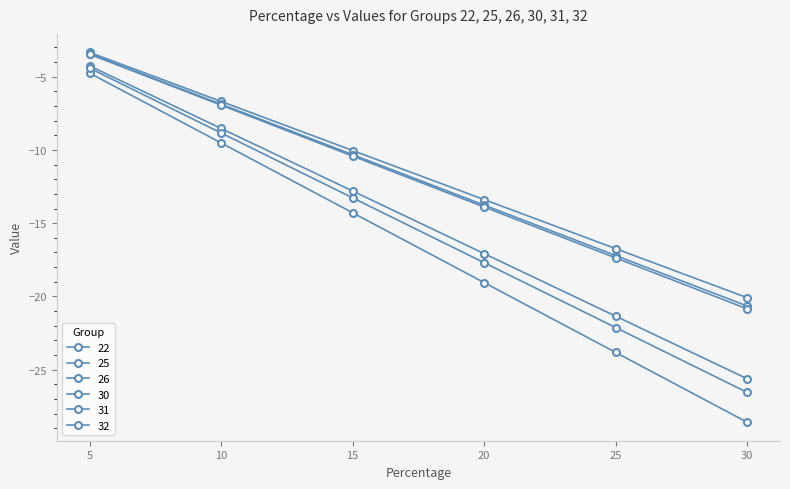

Count the number of data series in this chart.

6